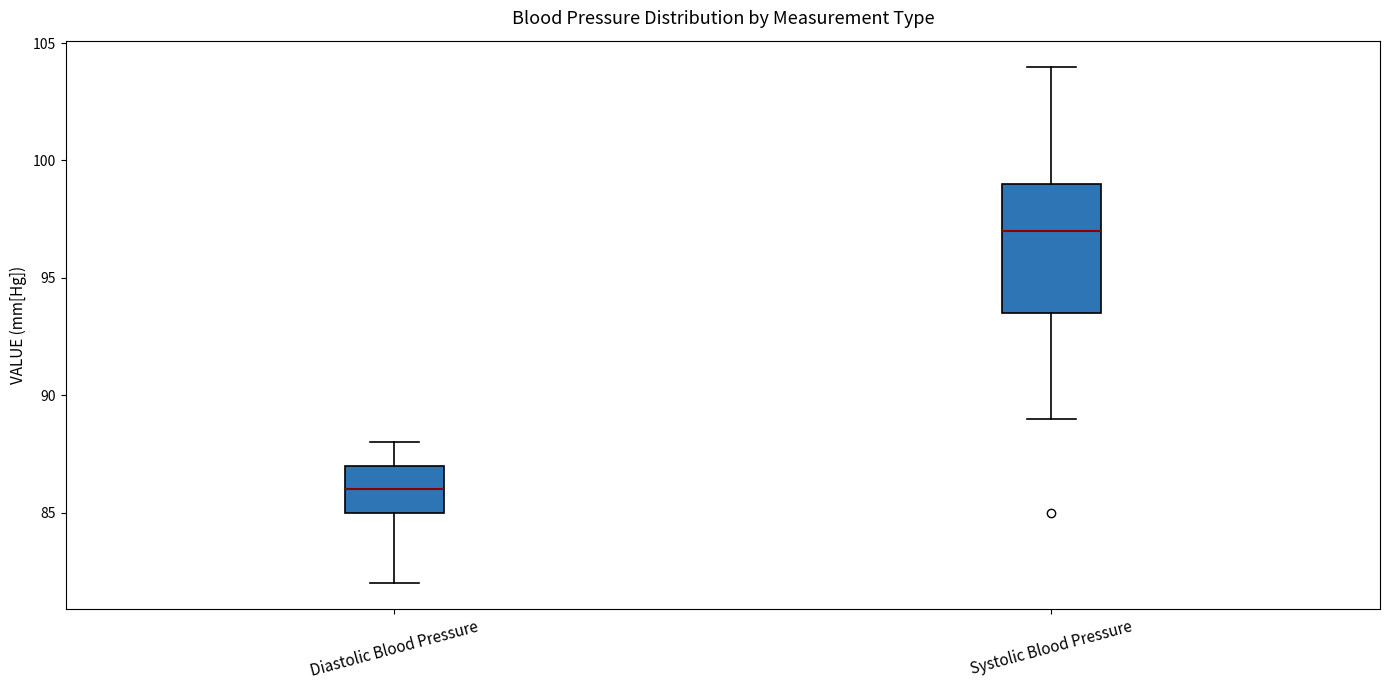

Where is the upper edge of the box for Diastolic Blood Pressure on the y-axis? The values are not printed on the chart, so give them approximately, as read against the axis.

87.0